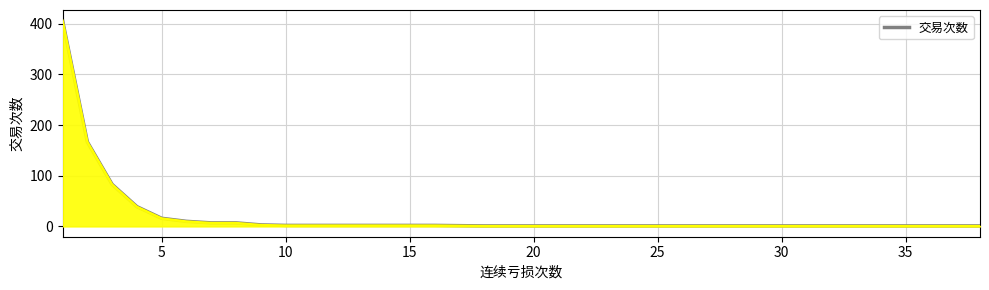

What is the difference between the maximum and minimum values?

406